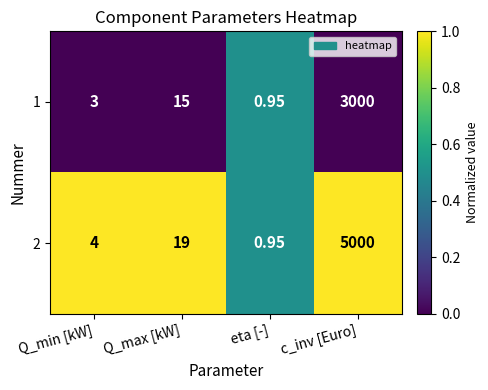

At how many categories does at least one series exceed 0?

4